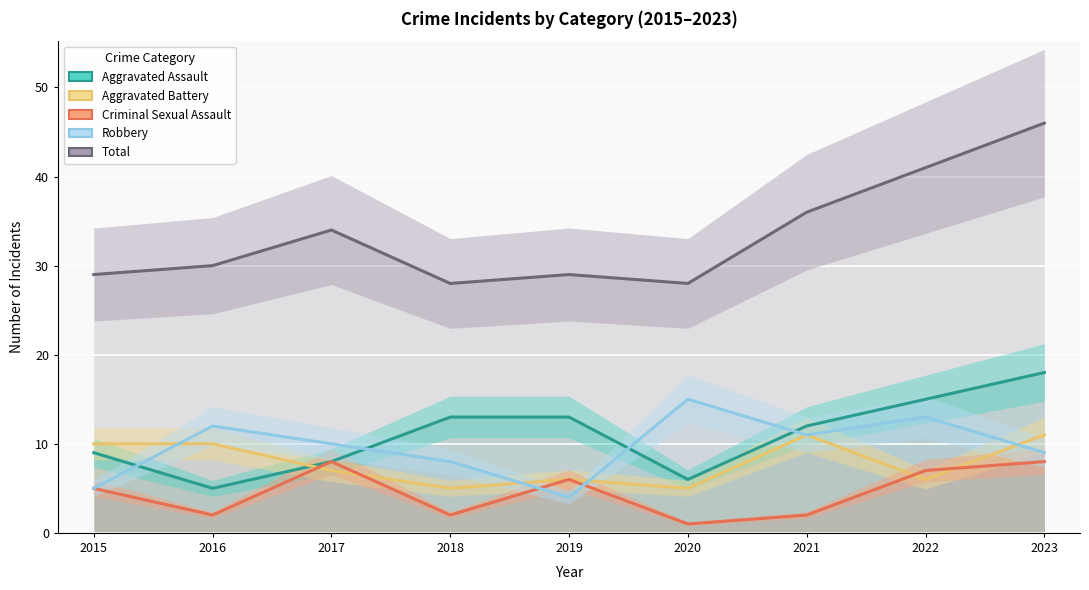

Where is Robbery nearest to the value 9?

2023